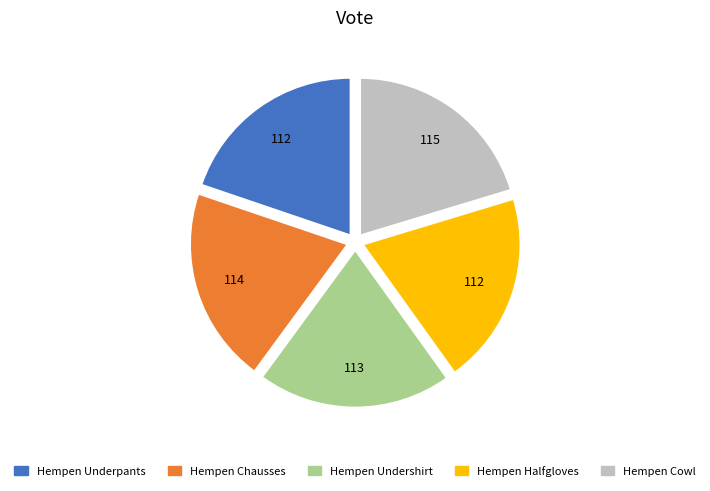

Is there any slice that represents more than half of the pie?

No